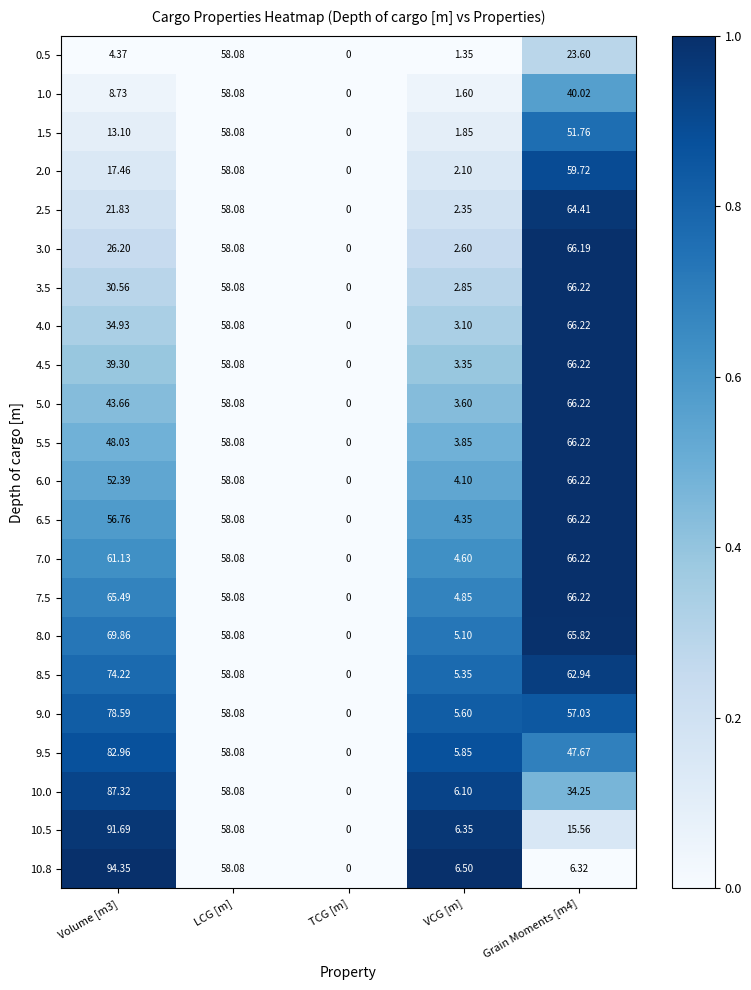

Which series has the largest total across all categories?

8.5